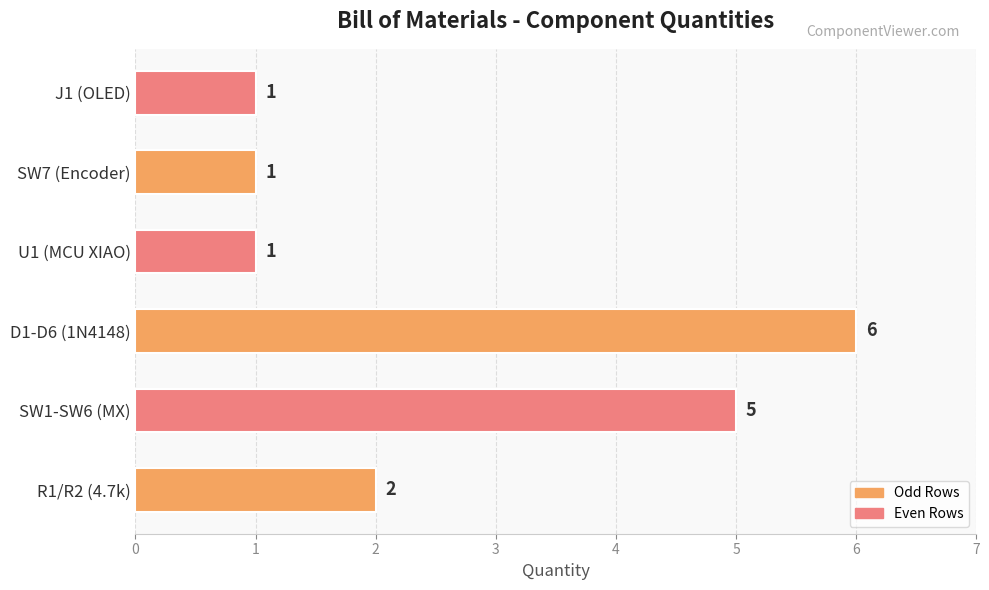

What is the change in value from SW1-SW6 (MX) to D1-D6 (1N4148)?

+1